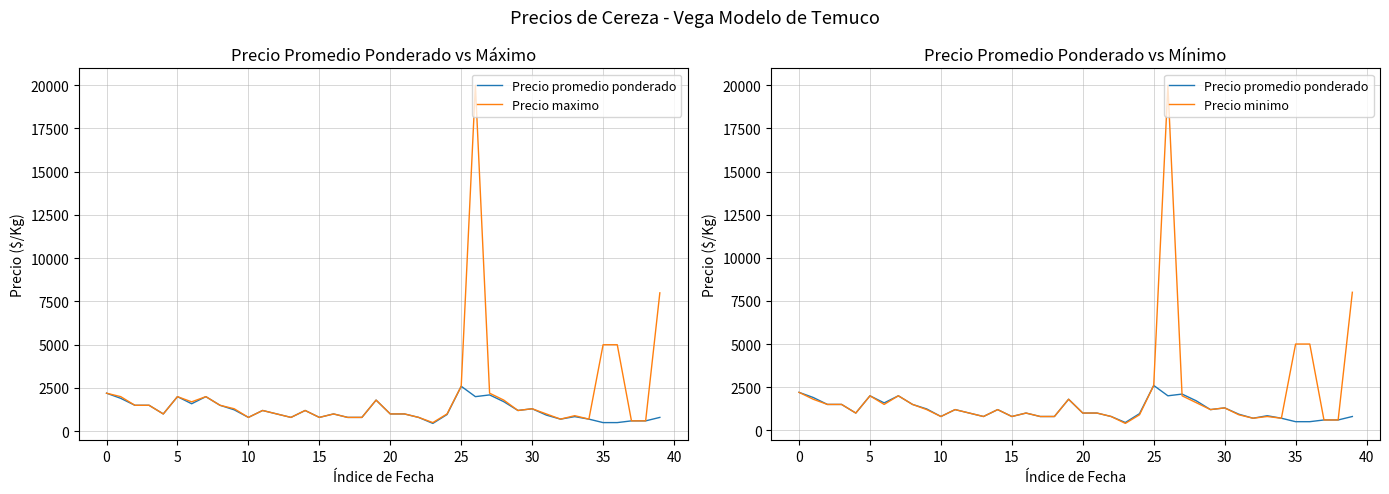

Which series has the largest total across all categories?

Precio maximo